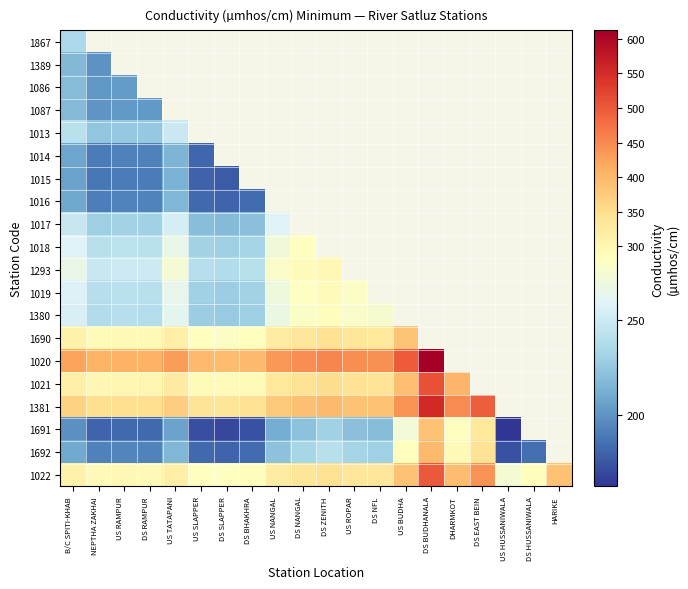

List the series in order of their peak value, highest first.

1020, 1381, 1021, 1022, 1692, 1691, 1690, 1293, 1019, 1380, 1018, 1017, 1013, 1867, 1086, 1087, 1389, 1016, 1014, 1015